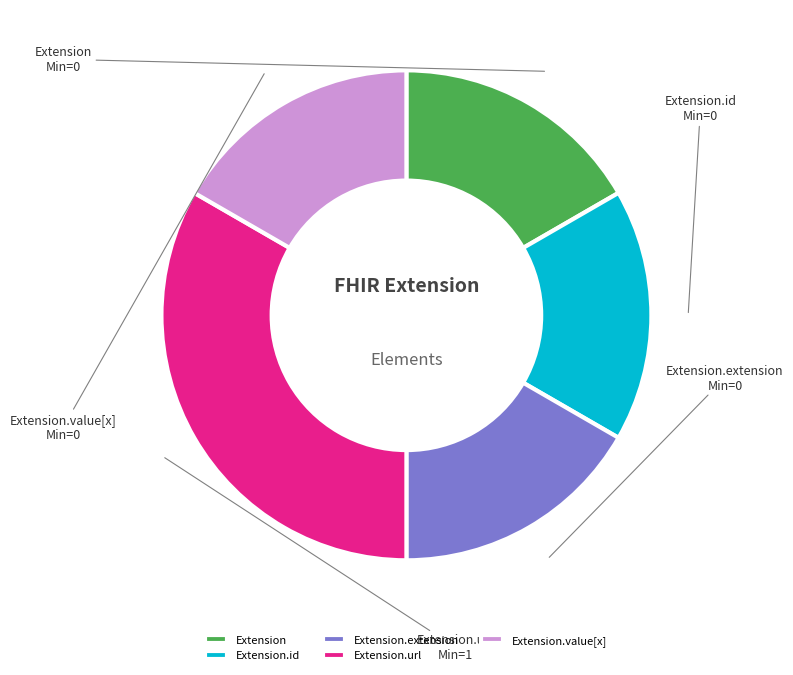

Count the number of slices in the pie.

5